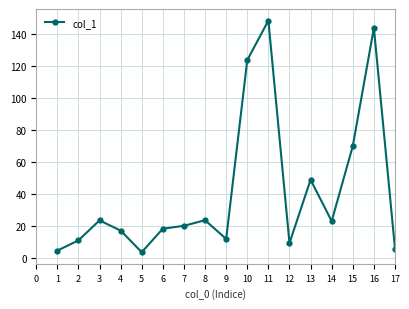

What is the change in value from 12 to 17?

-3.5